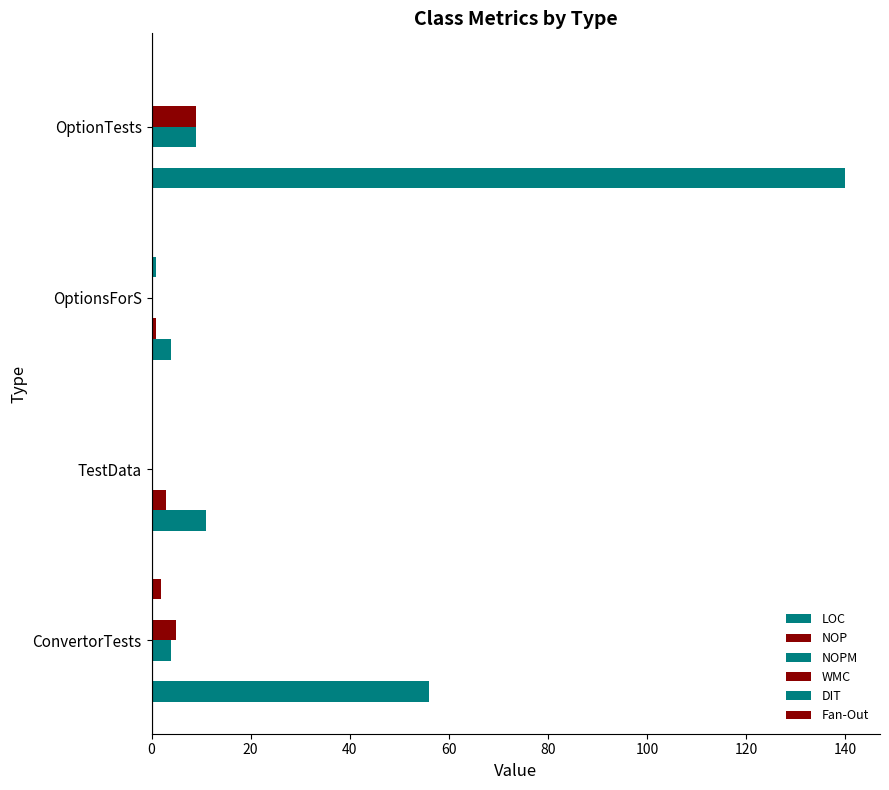

How many distinct data groups are displayed?

6